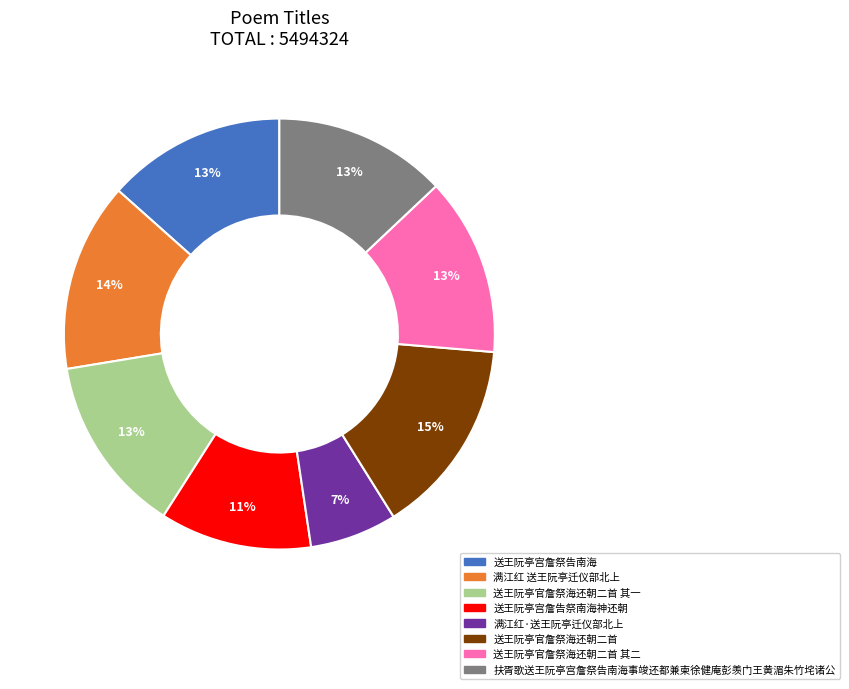

Does any single category account for the majority?

No